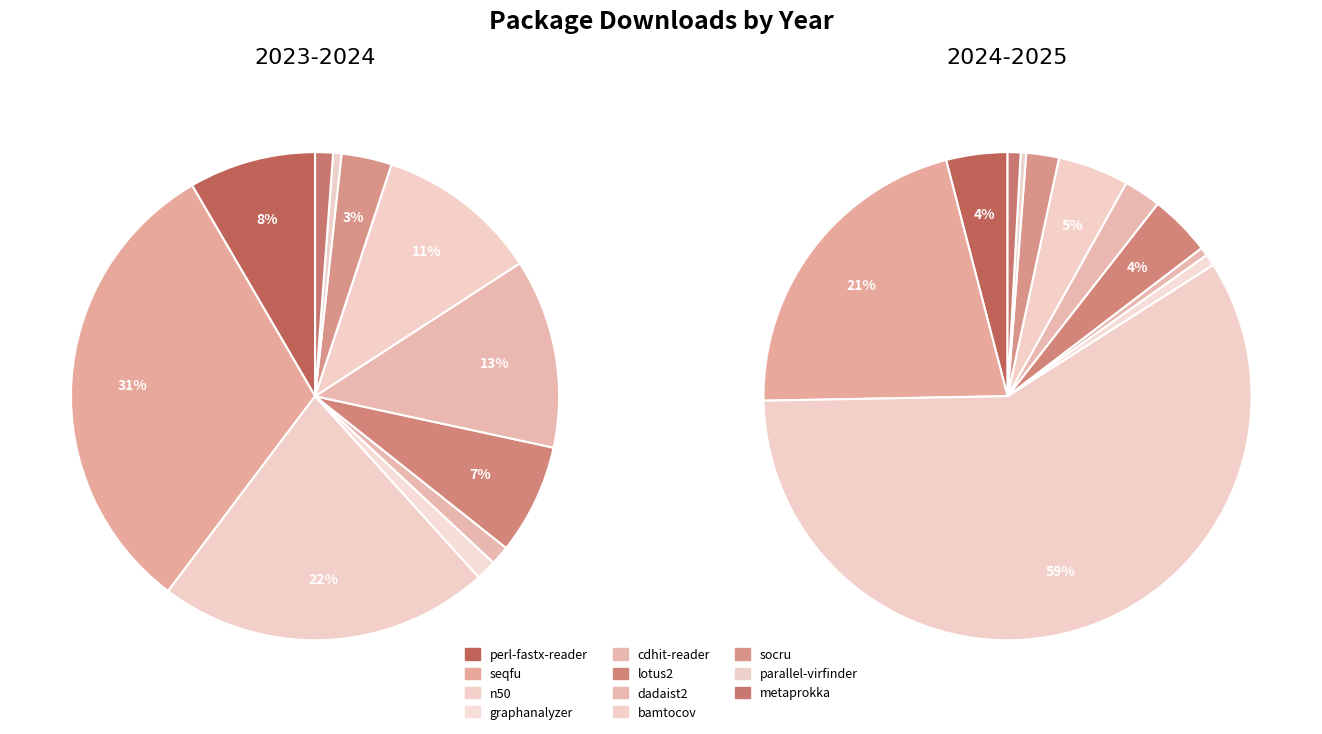

What is the smallest slice in the pie chart?

parallel-virfinder